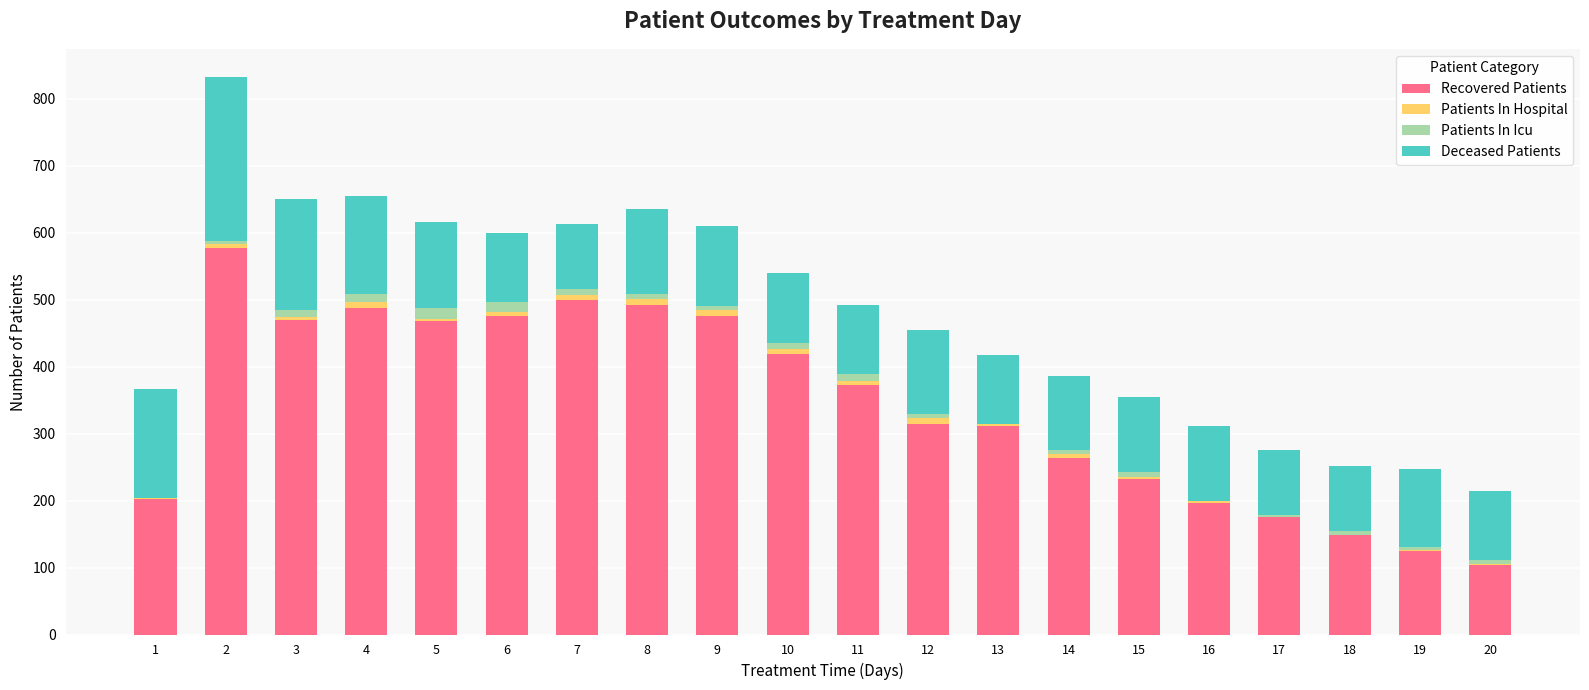

What is the highest value of the Recovered Patients series?

577